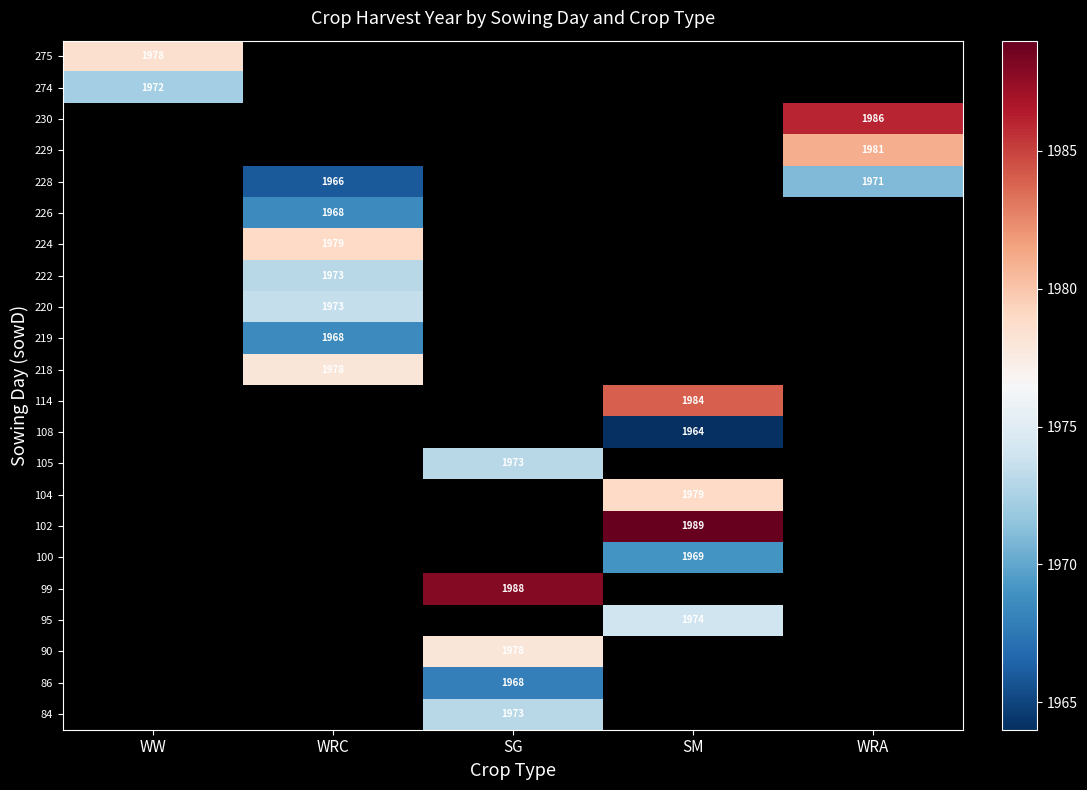

The 229 series shows 544 at WRA. True or false?

False